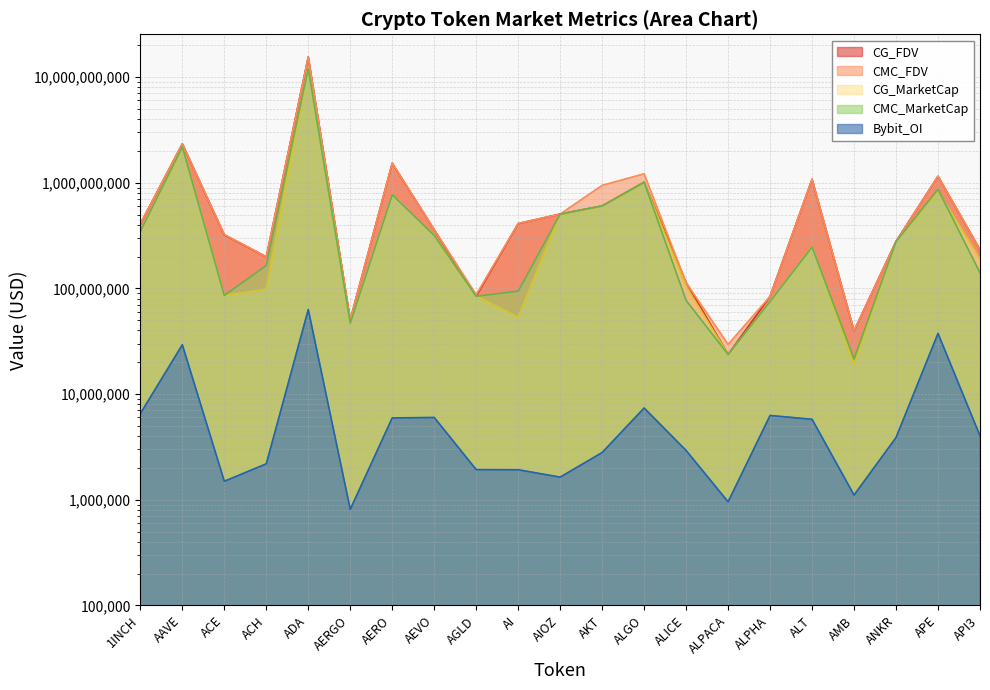

In Bybit_OI, how many points are higher than both neighbors (excluding endpoints)?

6